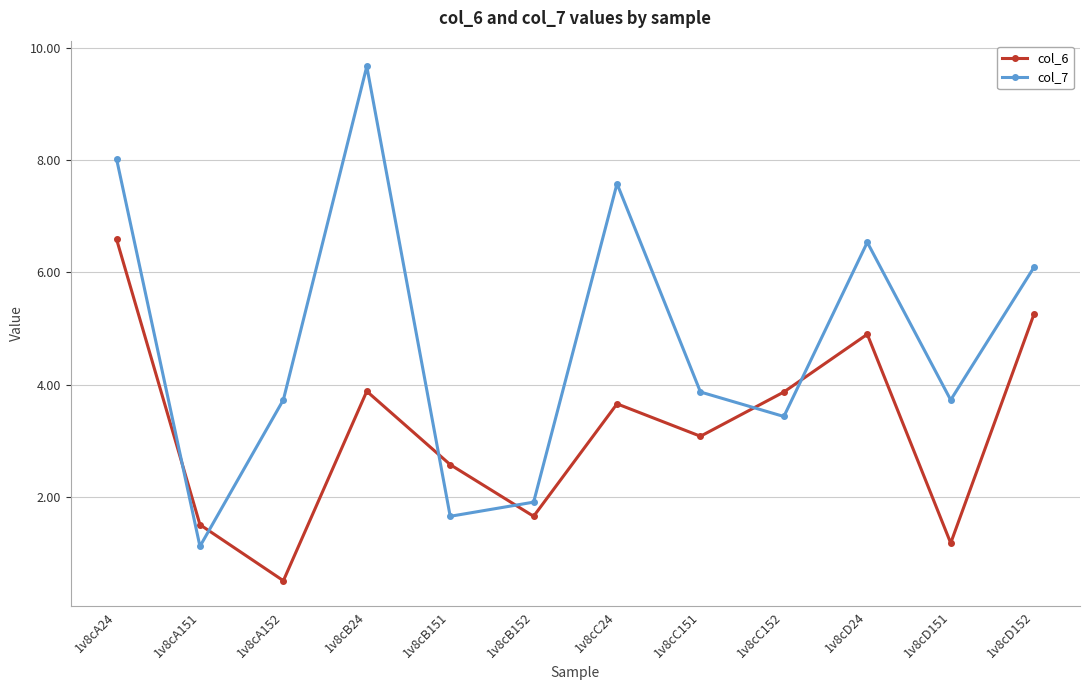

Rank the series at 1v8cD151 from highest to lowest value.

col_7, col_6